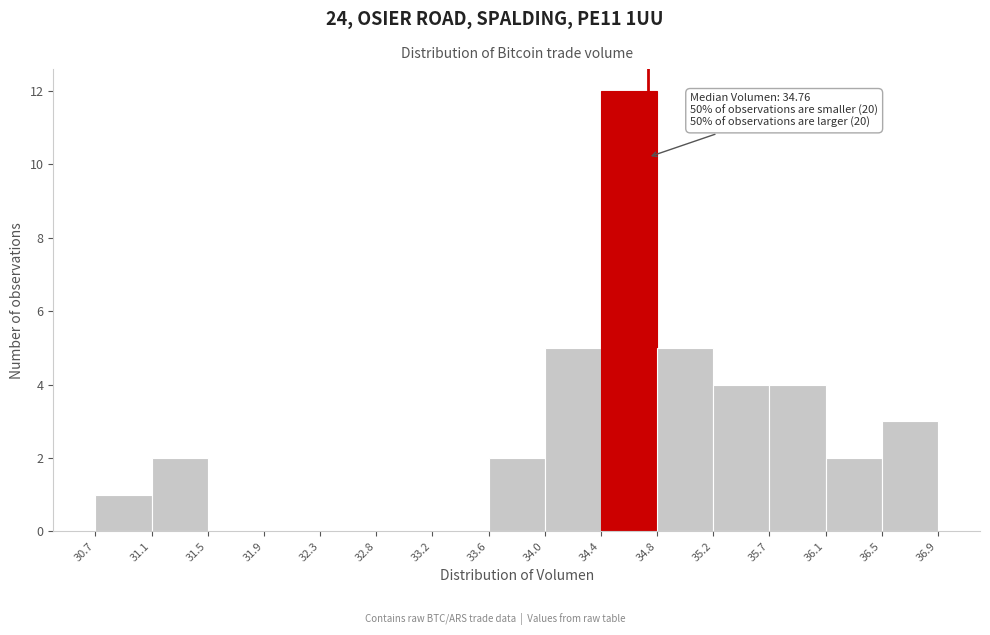

Which range on the x-axis has the tallest bar?

34.4 to 34.8